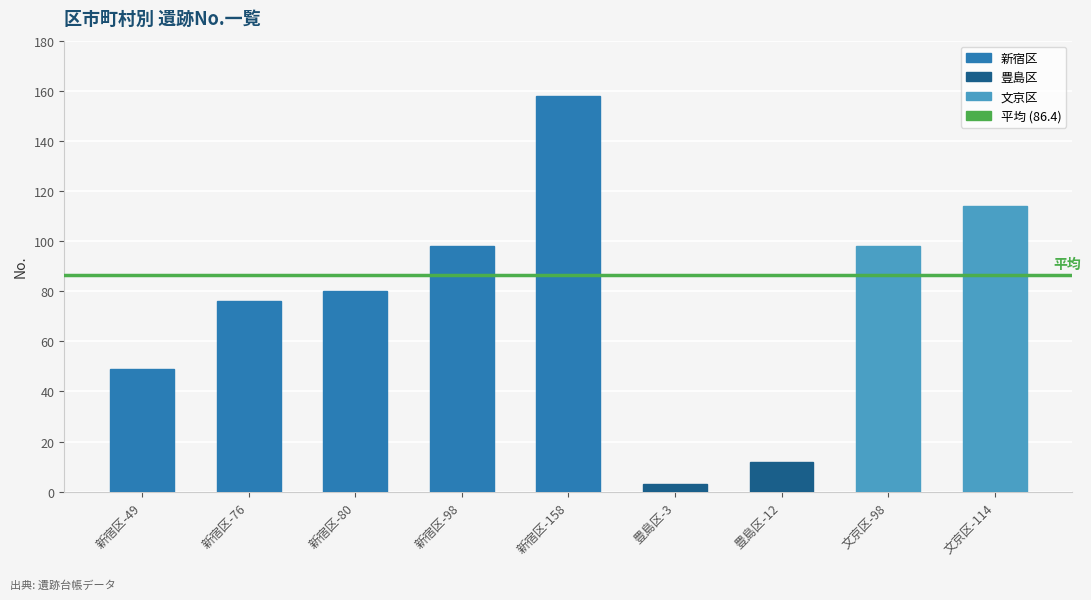

Reading left to right, list all the values displayed in this chart.

49	76	80	98	158	3	12	98	114